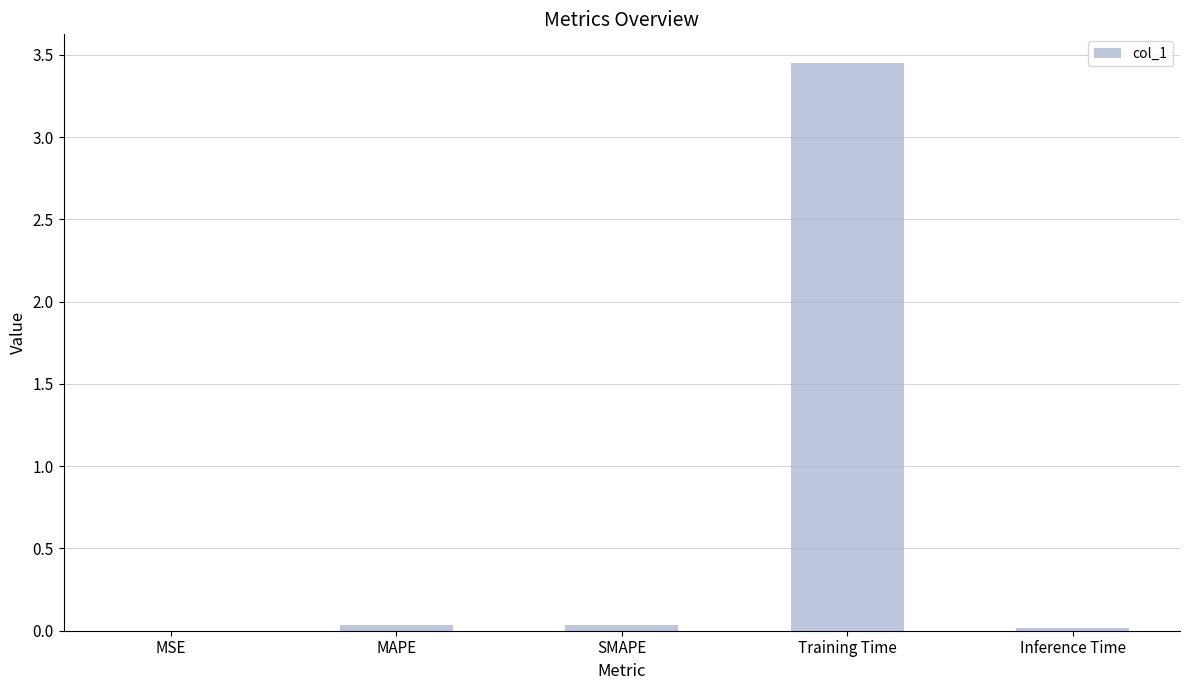

Which has a higher value, Training Time or SMAPE?

Training Time